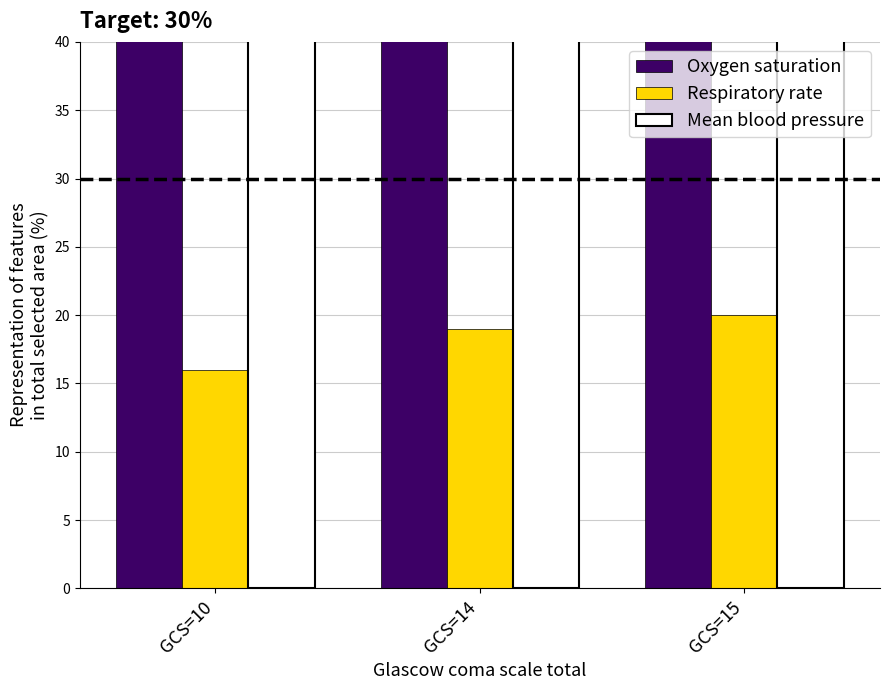

Is the value of Oxygen saturation at GCS=10 greater than the value of Respiratory rate at GCS=10?

Yes